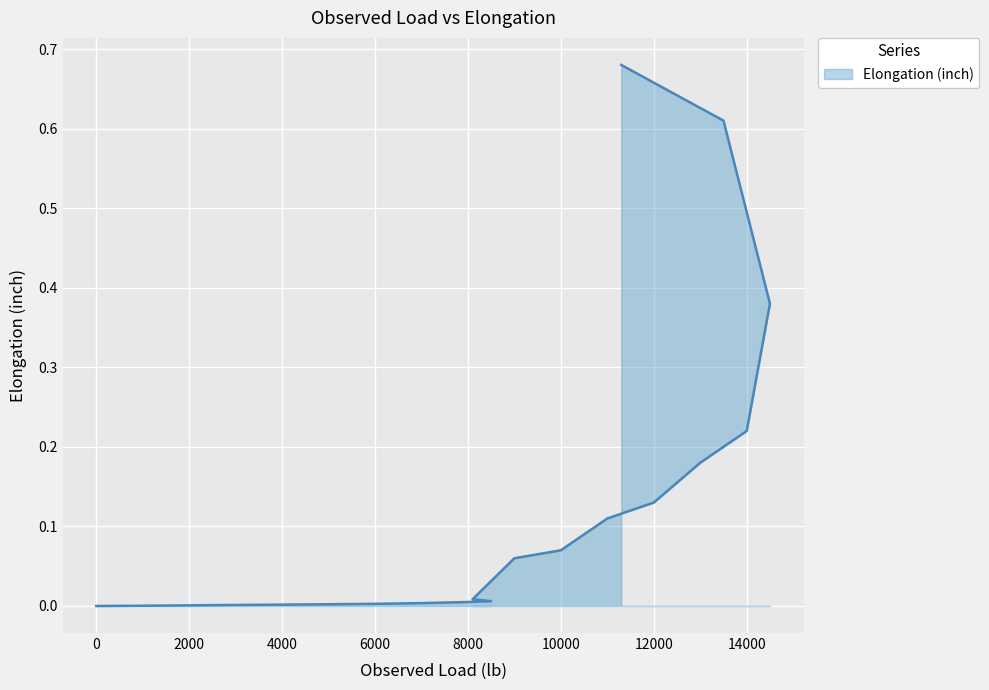

Between 2000 and 8000, which is larger?

8000